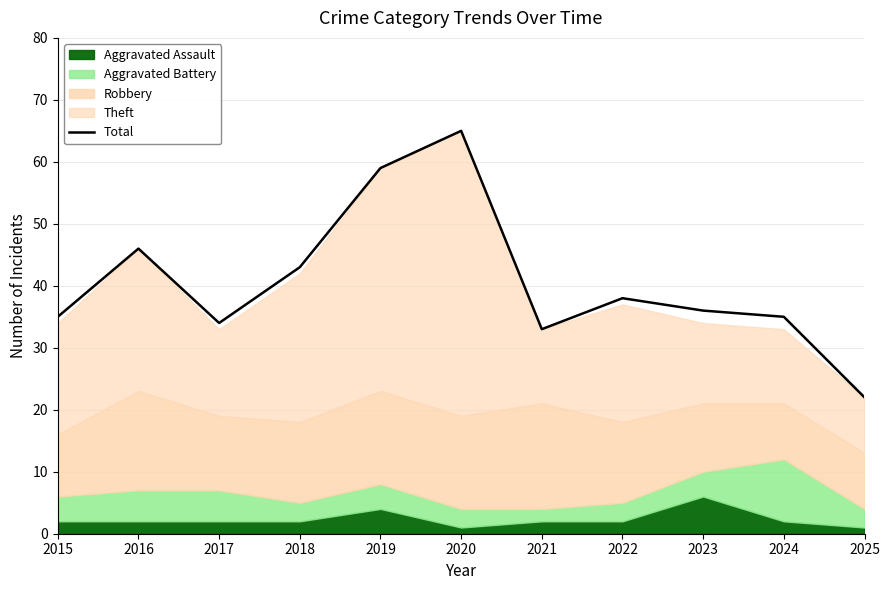

Between 2024 and 2019, which is larger?

2019